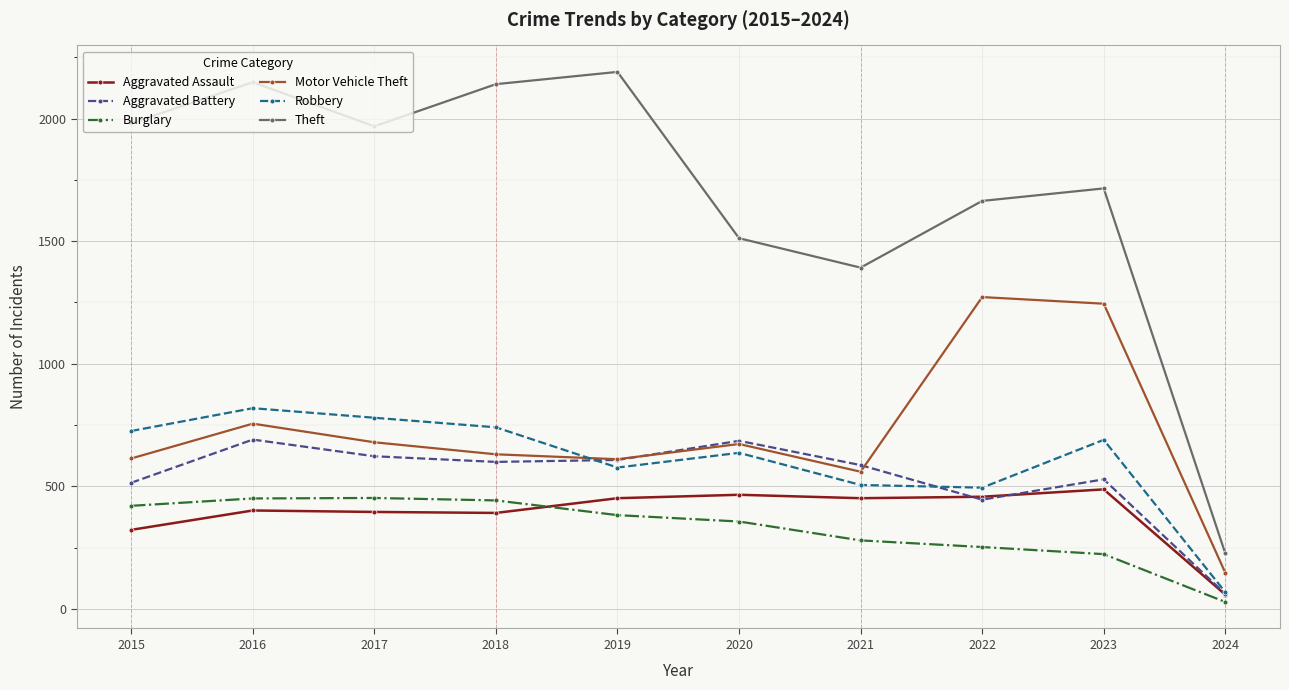

At which label does Motor Vehicle Theft first exceed 673?

2016